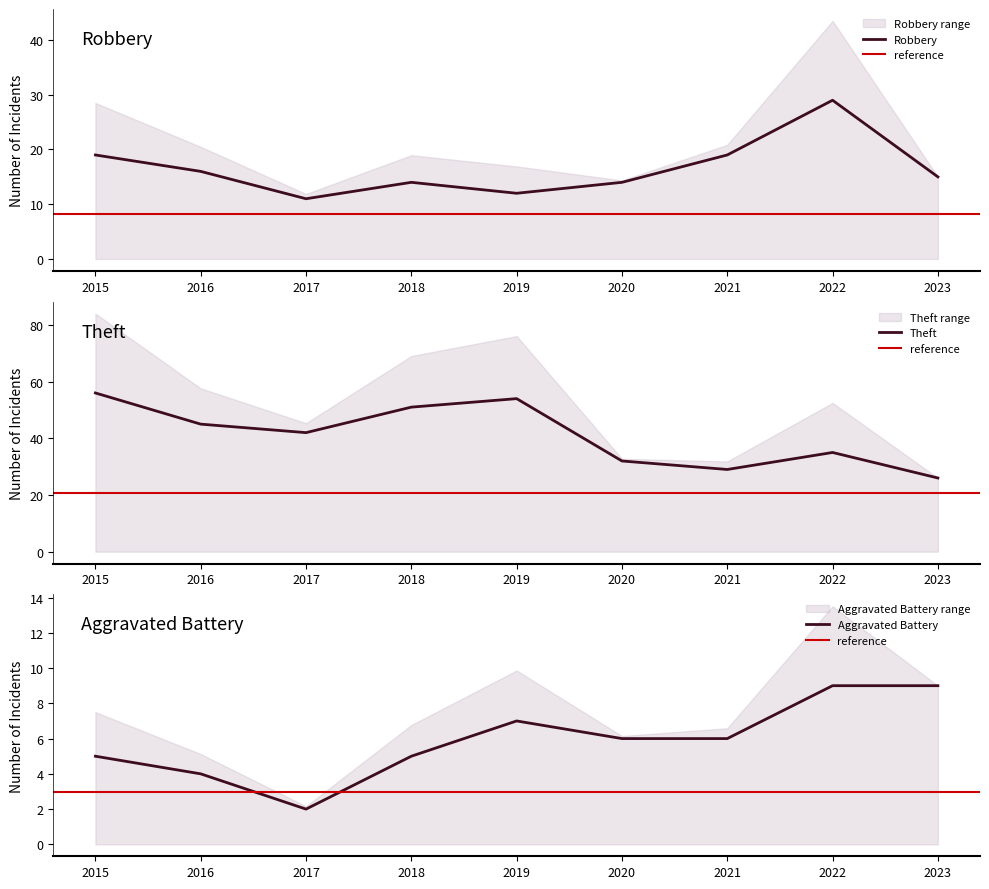

At which label does Theft reach its minimum?

2023